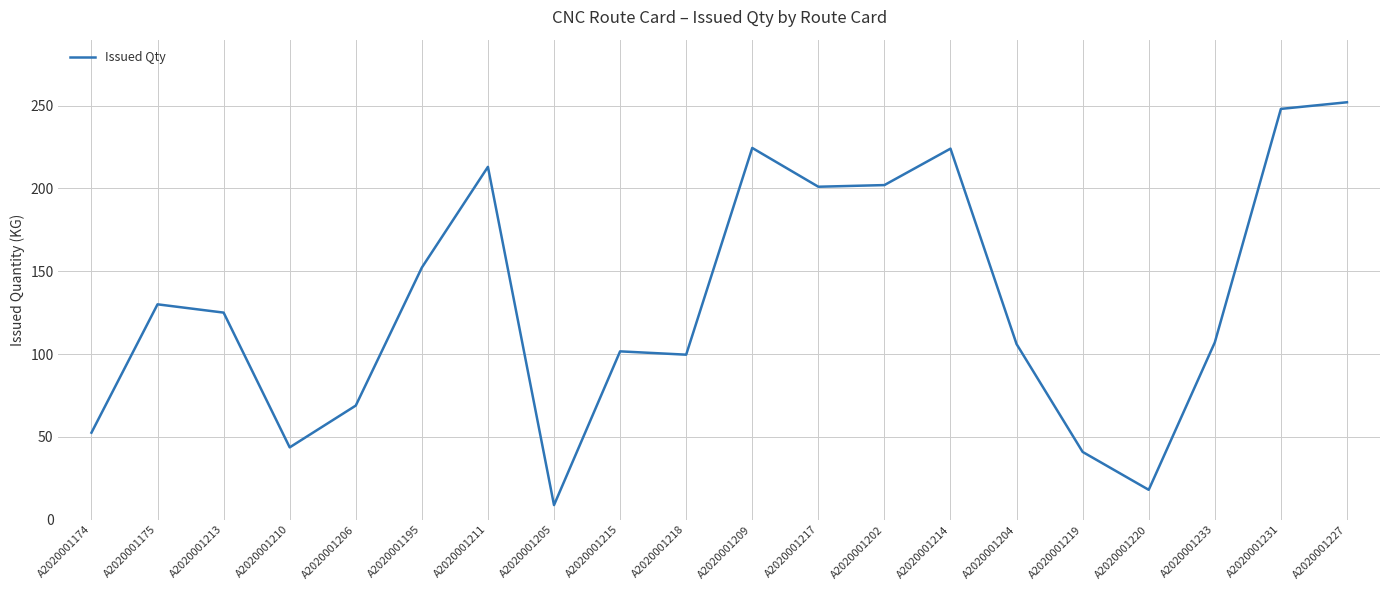

What is the change in value from A2020001206 to A2020001195?

+83.3